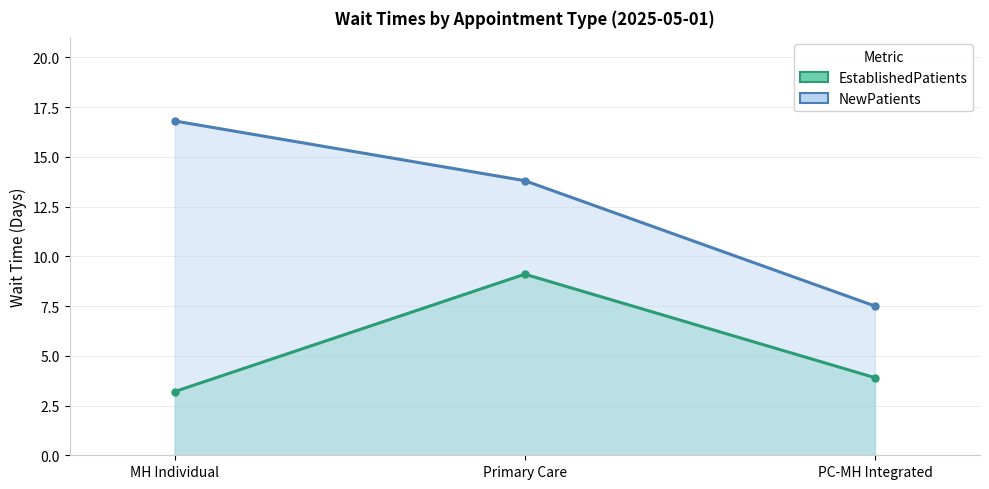

Count the number of categories in the chart.

3